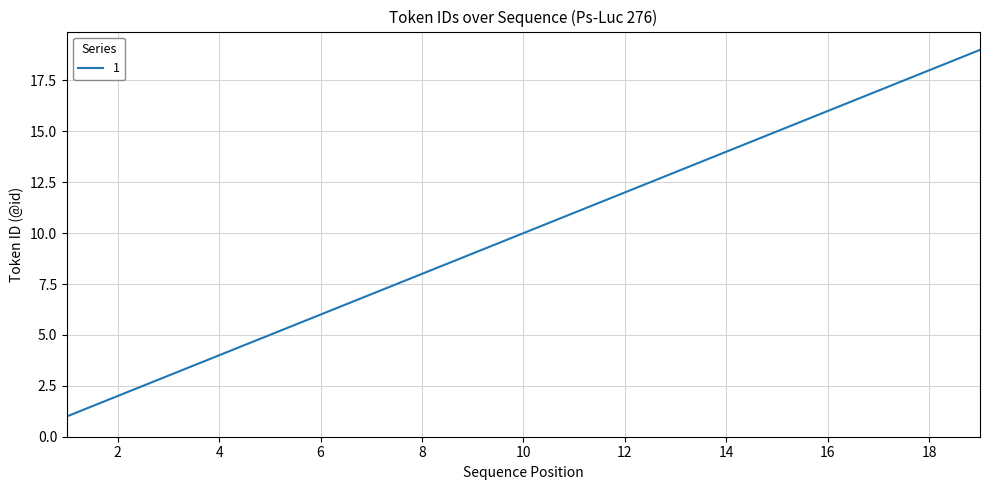

What is the maximum value shown in the chart?

19